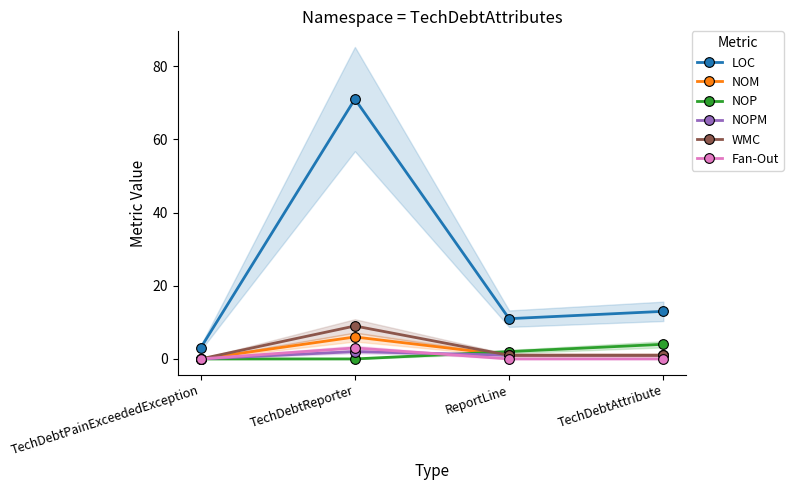

What is the label of the 1st point from the right?

TechDebtAttribute